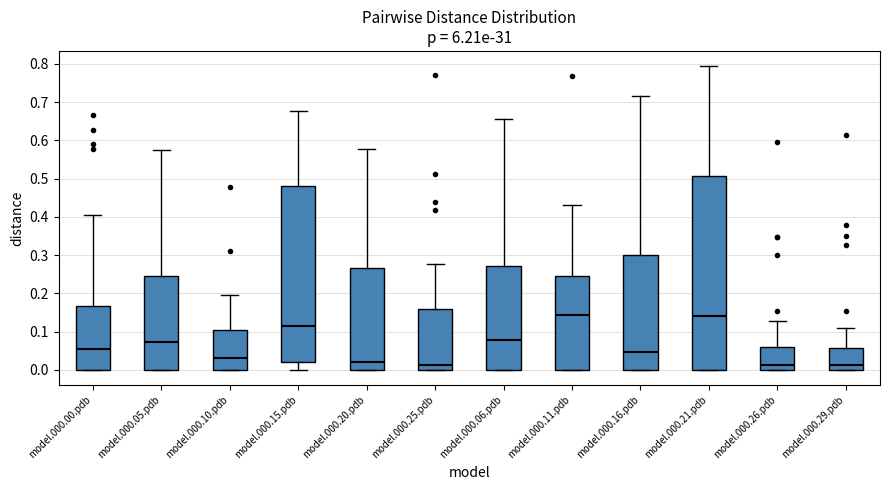

Comparing the boxes themselves (not the whiskers), which one is the tallest?

model.000.21.pdb